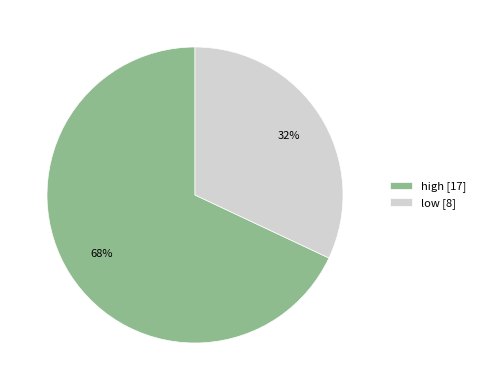

Which has a higher value, low [8] or high [17]?

high [17]